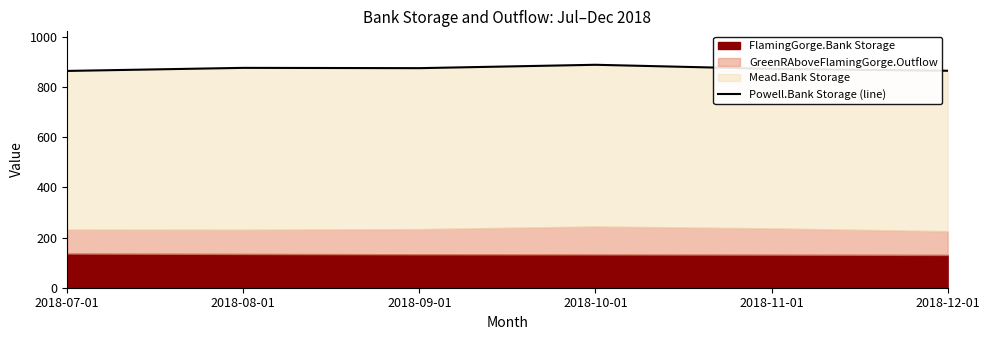

What is the difference between the second highest and second lowest values?

11.5